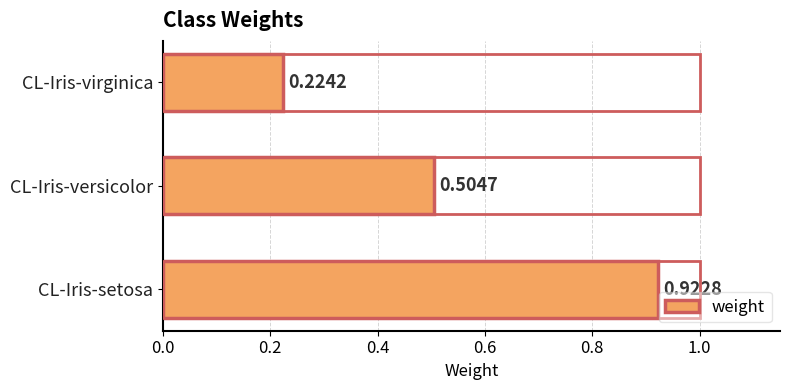

Where is the data nearest to the value 0?

CL-Iris-virginica